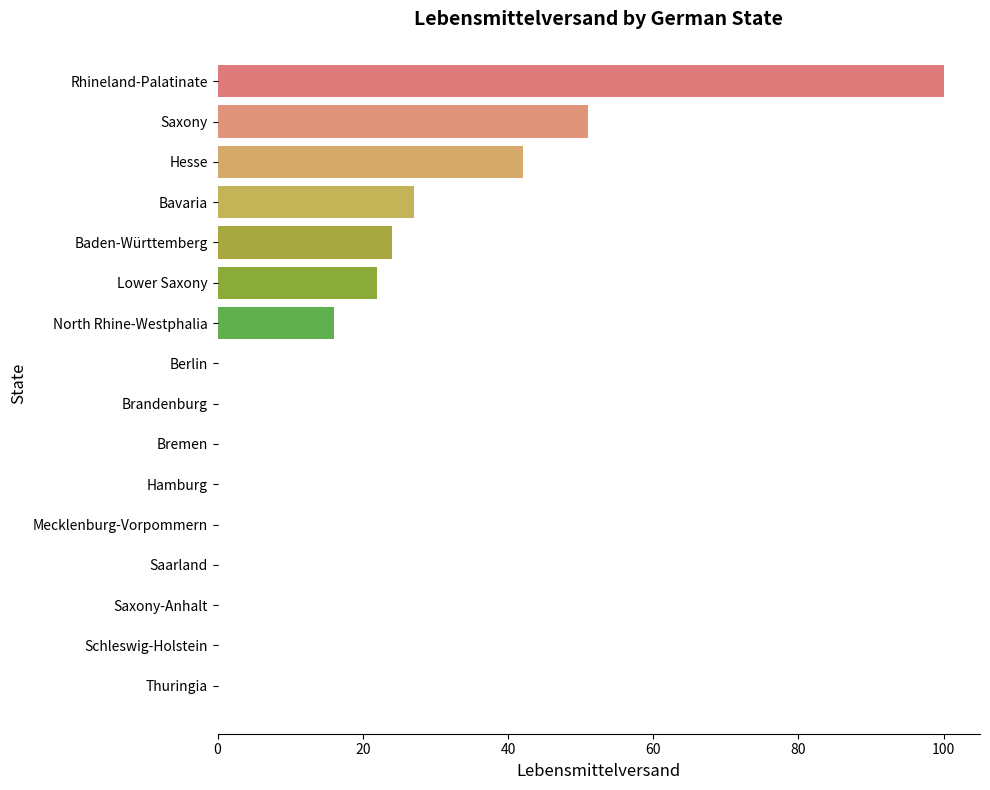

Reading bottom to top, transcribe all the data shown in this chart.

Thuringia=0	Schleswig-Holstein=0	Saxony-Anhalt=0	Saarland=0	Mecklenburg-Vorpommern=0	Hamburg=0	Bremen=0	Brandenburg=0	Berlin=0	North Rhine-Westphalia=16	Lower Saxony=22	Baden-Württemberg=24	Bavaria=27	Hesse=42	Saxony=51	Rhineland-Palatinate=100